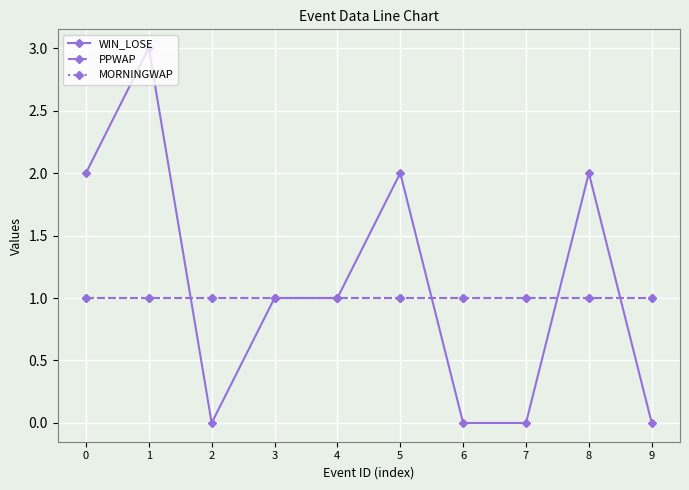

How many categories are shown in the chart?

10